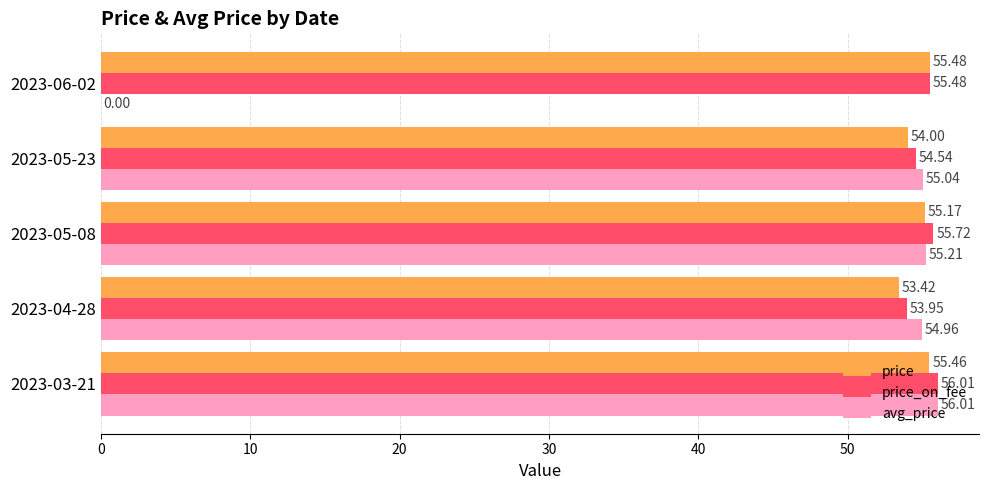

Which series changed the most between 2023-05-08 and 2023-06-02?

avg_price